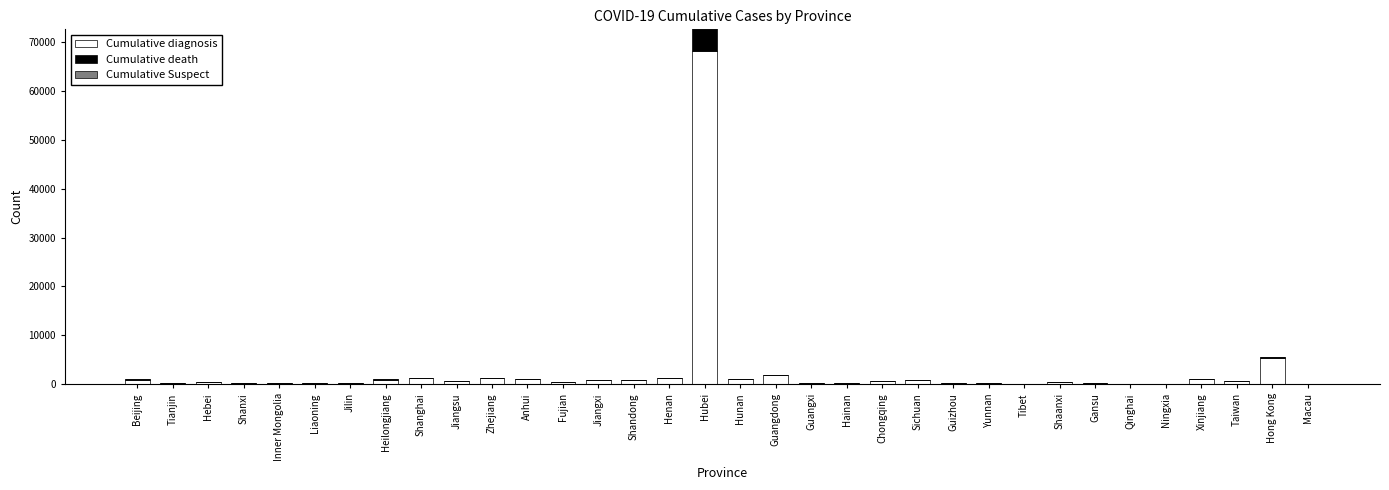

Where is Cumulative diagnosis nearest to the value 34074?

Hong Kong